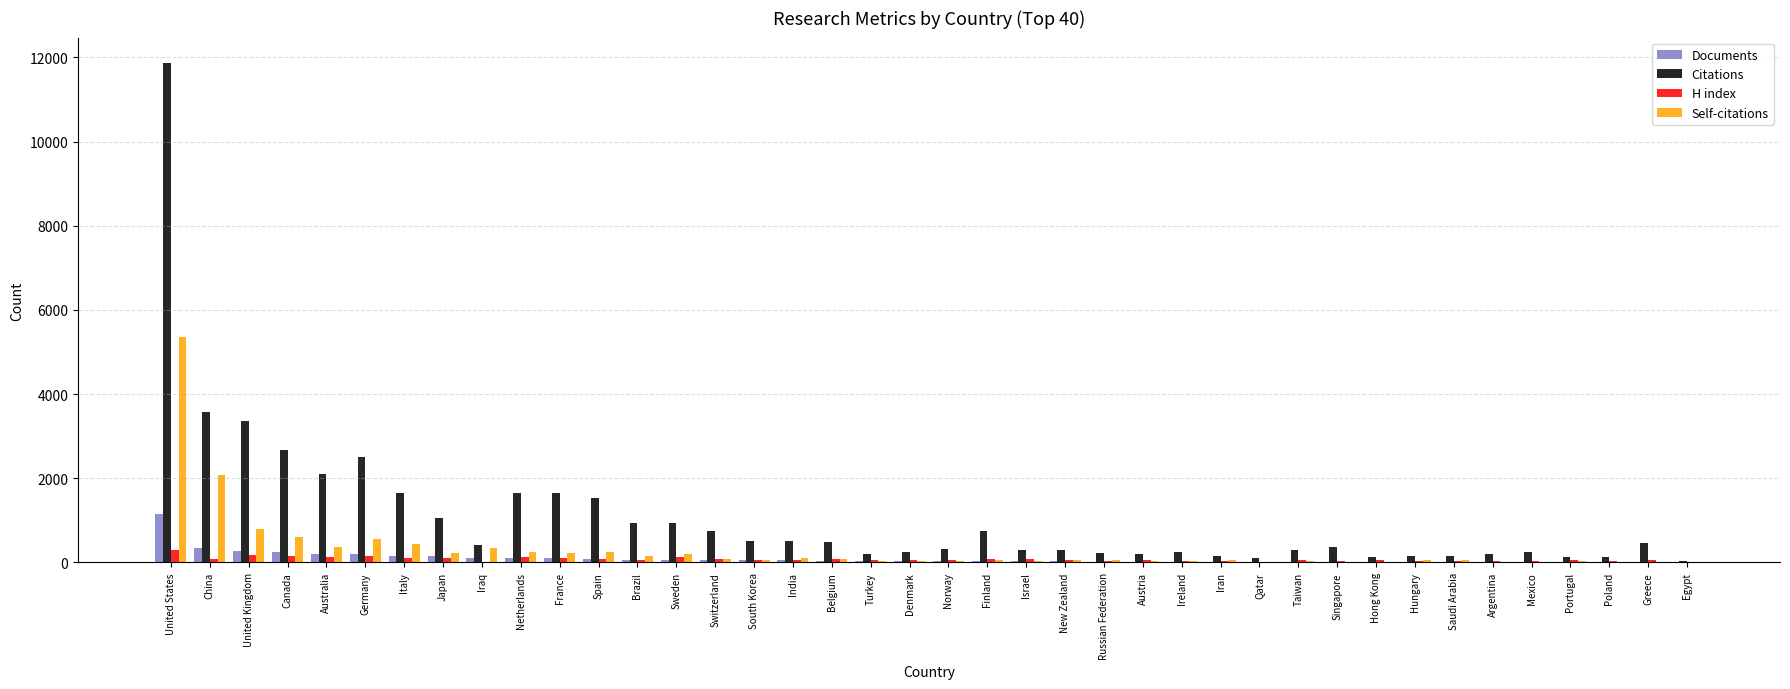

Which series has the largest range (max minus min)?

Citations